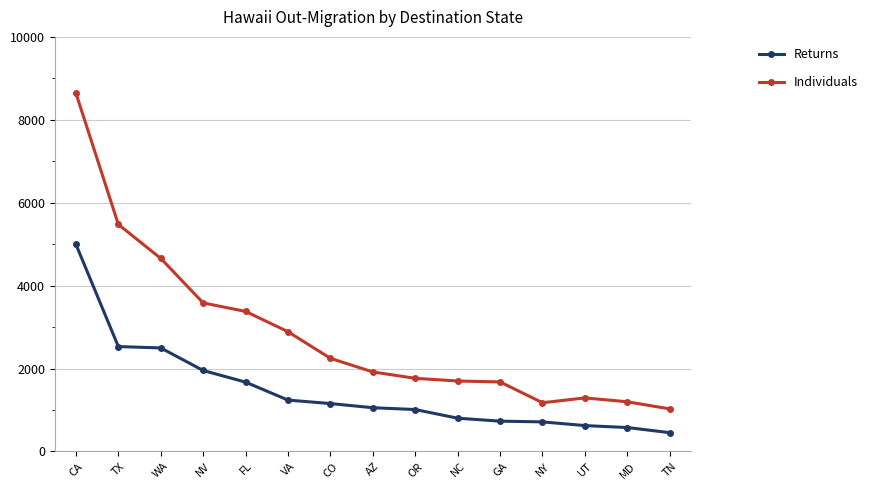

The value of Returns at MD is 577. True or false?

True